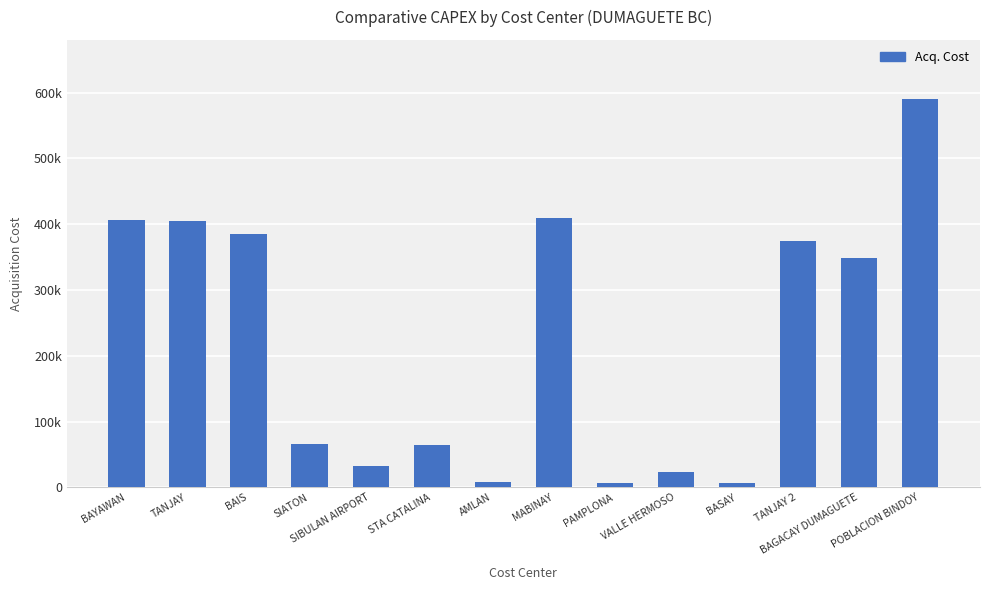

Reading left to right, what are all the values shown in this chart?

405699.6	404899.7	384799.7	65399.9	32300.0	64199.4	7899.1	409399.1	6700.0	23199.3	6700.0	374099.4	348699.9	589799.6